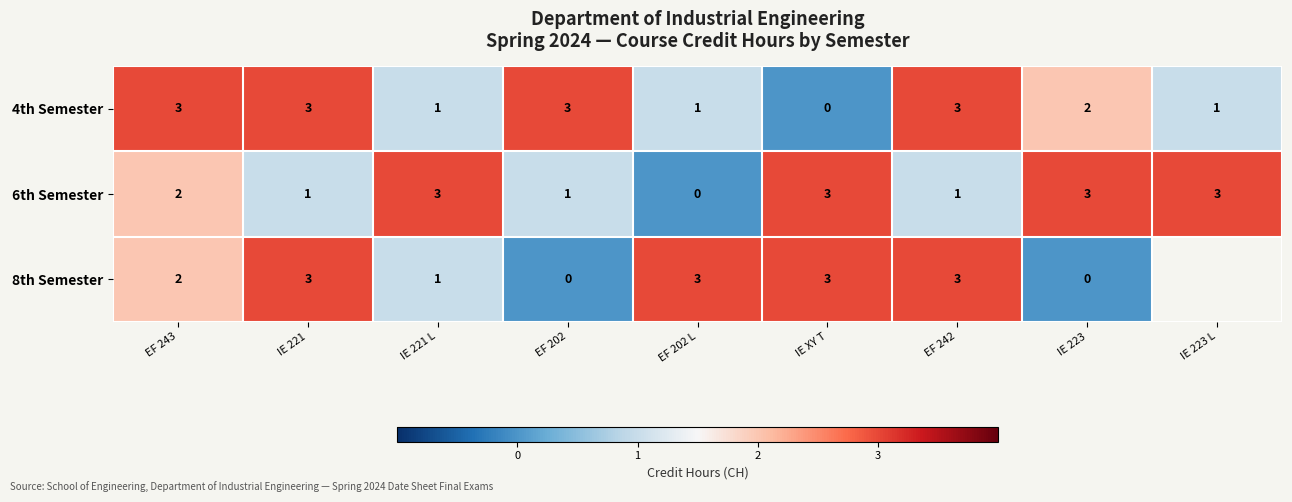

What is the difference between the highest and lowest values at IE 221?

2